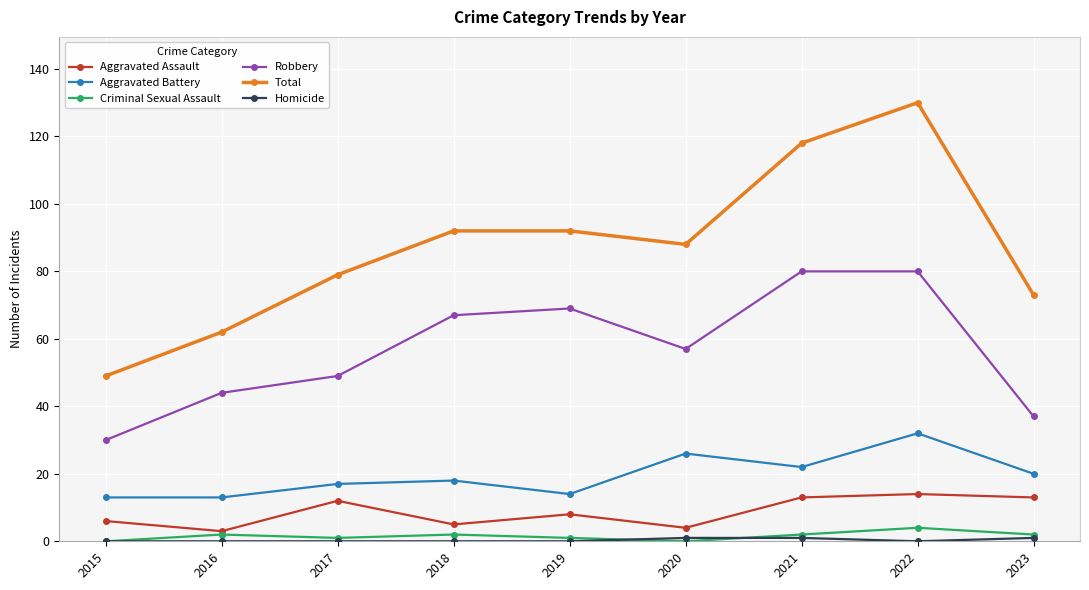

What is the difference between the maximum and minimum values in the Criminal Sexual Assault series?

4